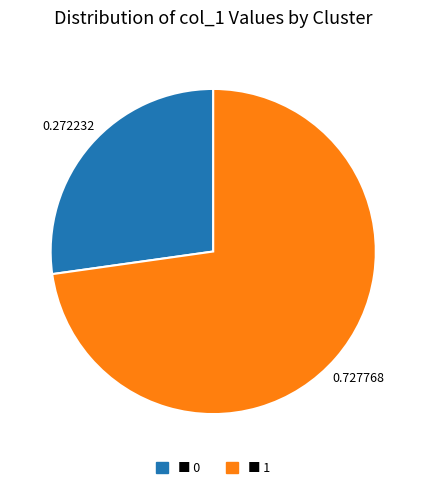

How many segments does this pie chart have?

2